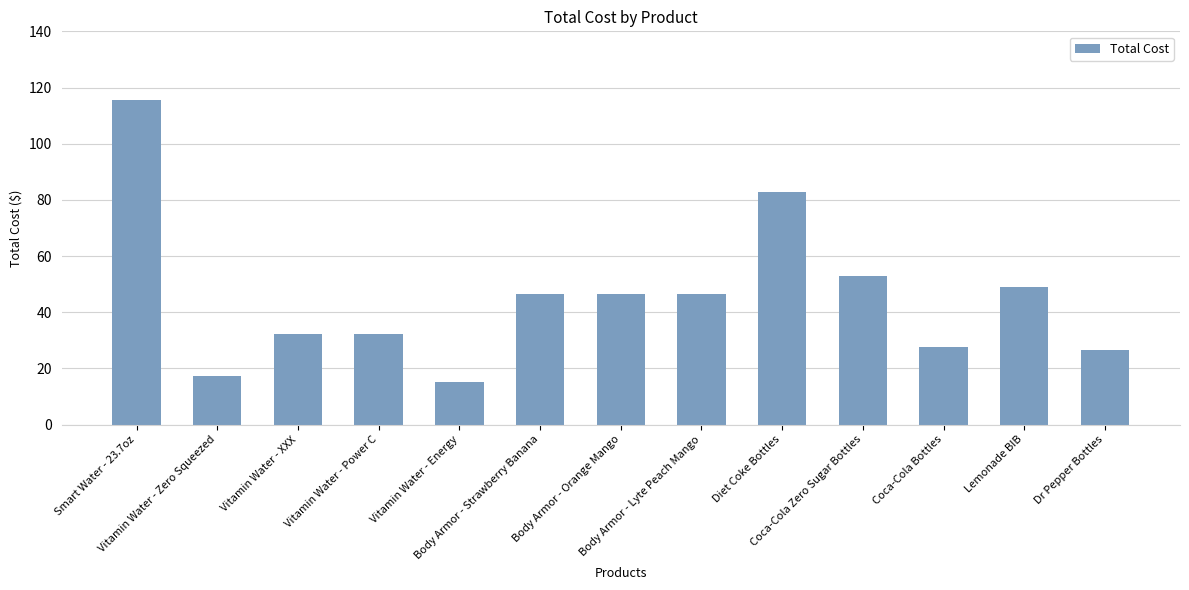

Are the bars horizontal?

No